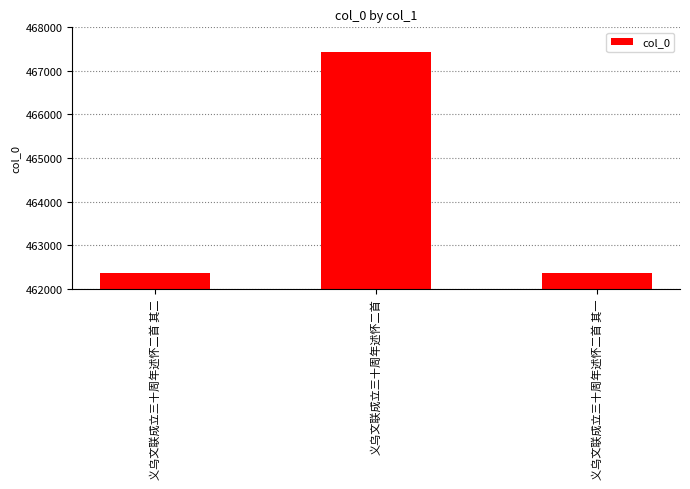

What is the label of the 2nd bar from the left?

义乌文联成立三十周年述怀二首